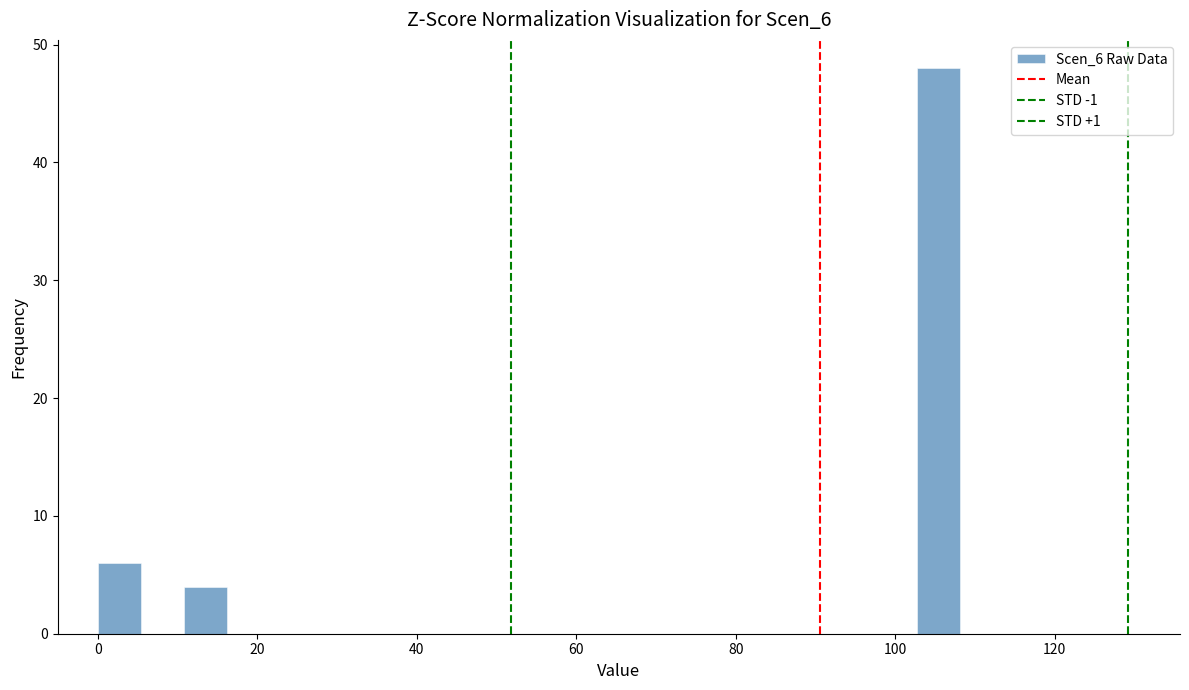

Read against the x-axis, roughly where is the centre of the tallest bar?

106